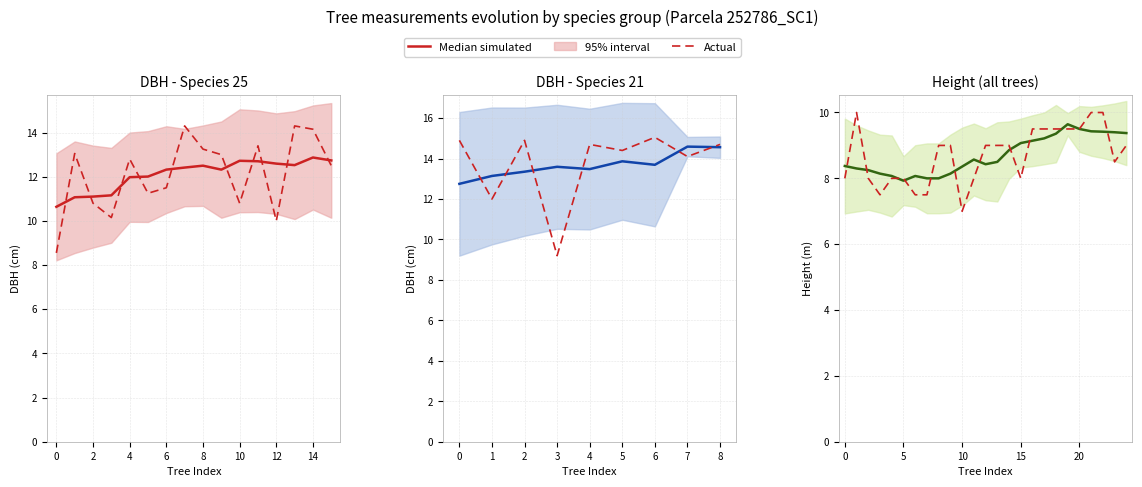

What value does the Median simulated series have at 10?

8.4